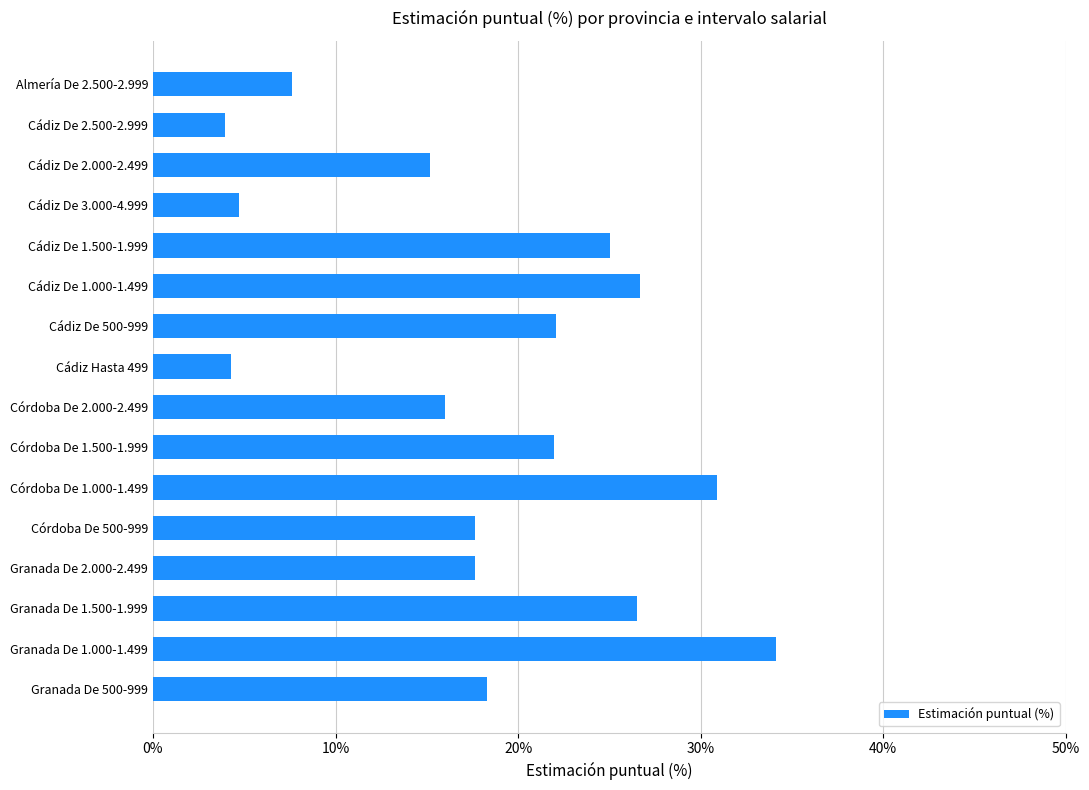

How many bars are there in total?

16